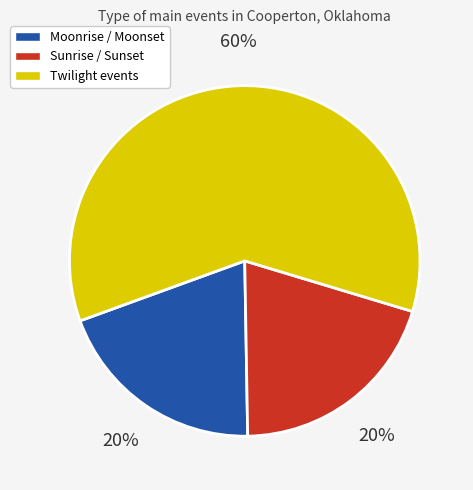

Between Sunrise / Sunset and Twilight events, which is larger?

Twilight events